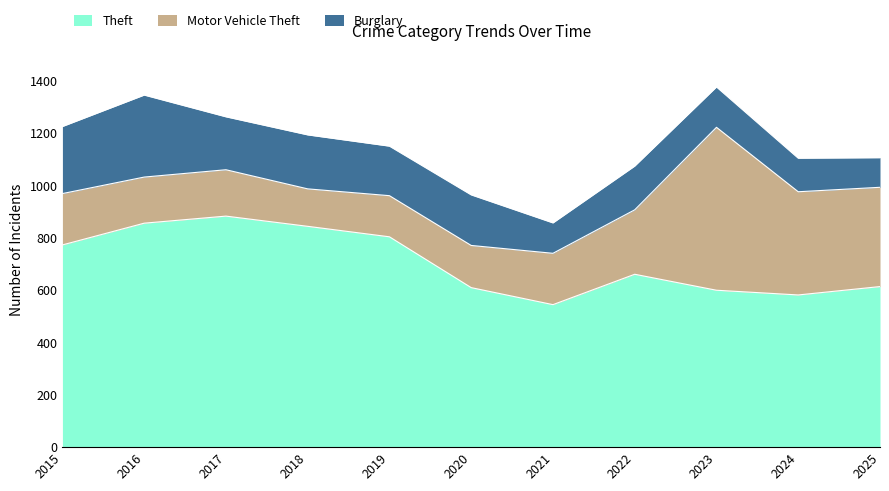

What are all the series names shown in the legend?

Theft, Motor Vehicle Theft, Burglary